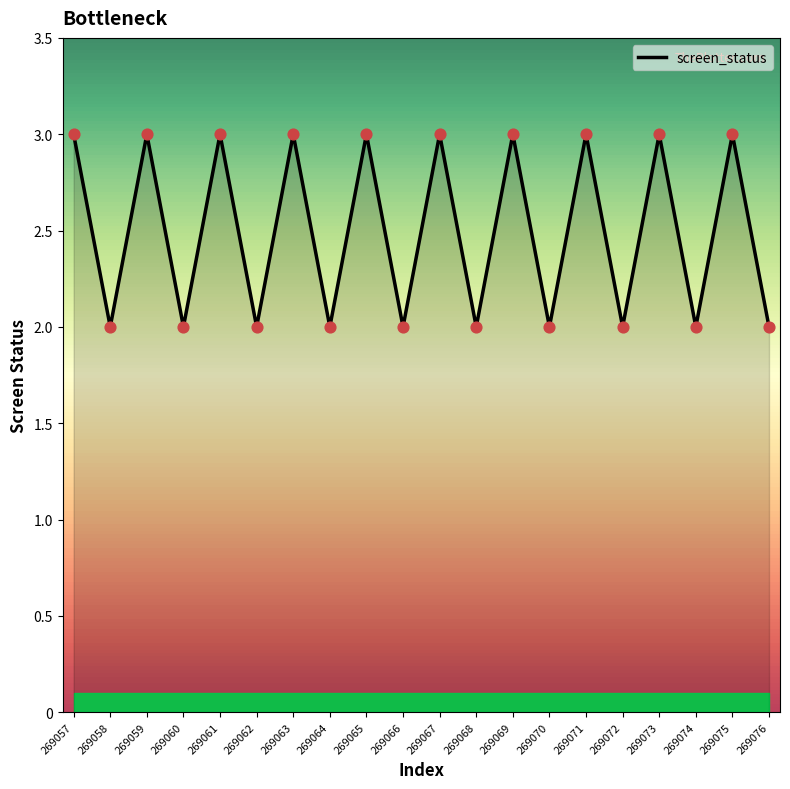

What is the change in value from 269069 to 269072?

-1